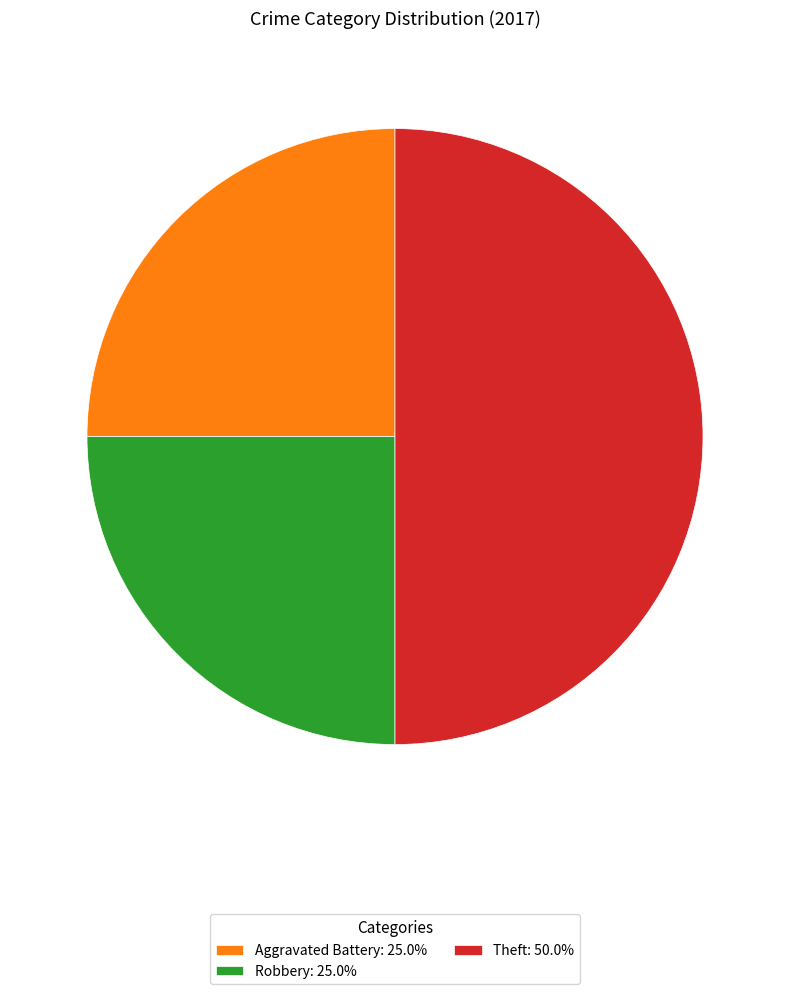

How many slices are in this pie chart?

3